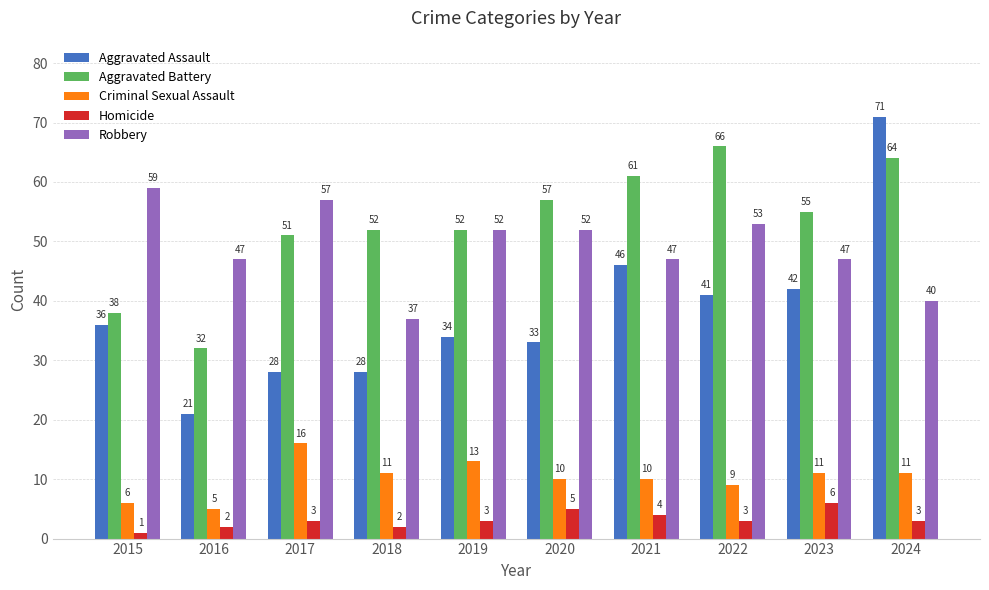

Which series changed the most between 2021 and 2023?

Aggravated Battery